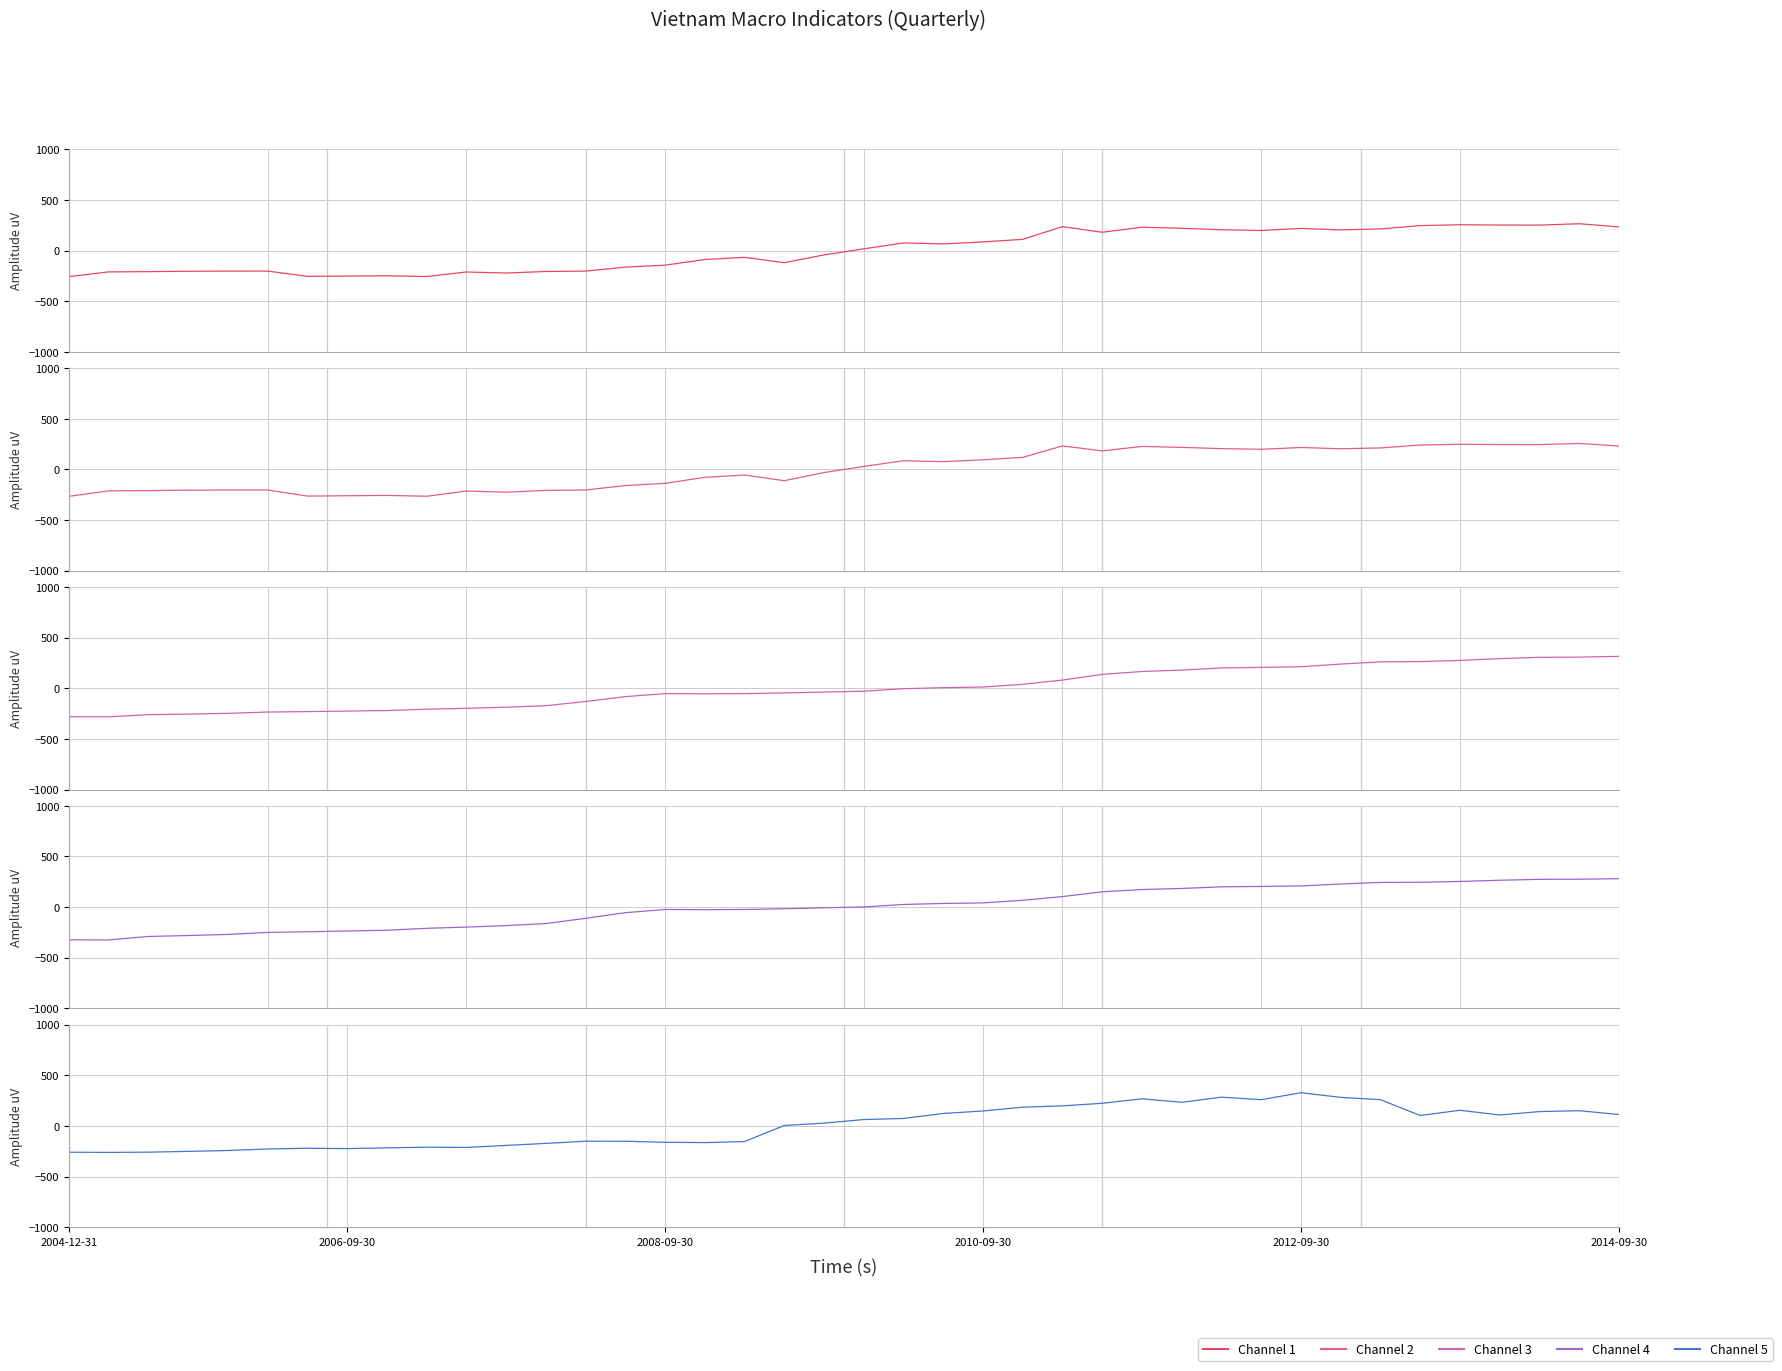

The value of Channel 5 at 2010-09-30 is 43.5. True or false?

False